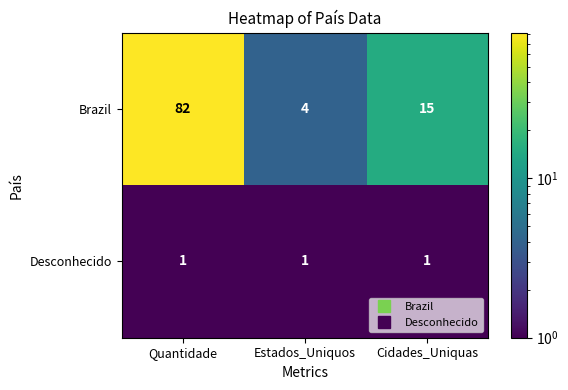

How many Brazil values are between 4 and 82?

3